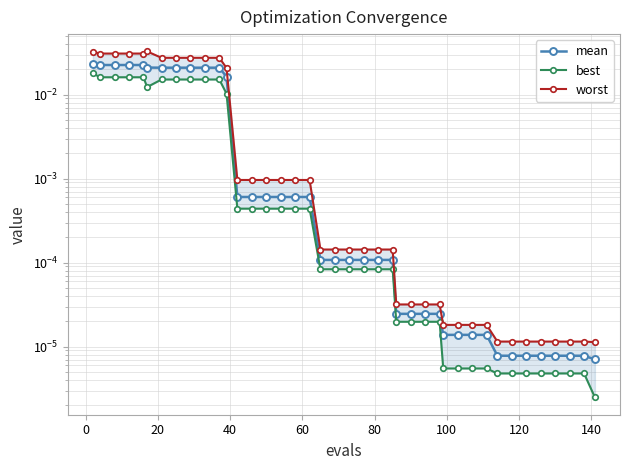

Is it true that worst equals 0.0 at 80?

False